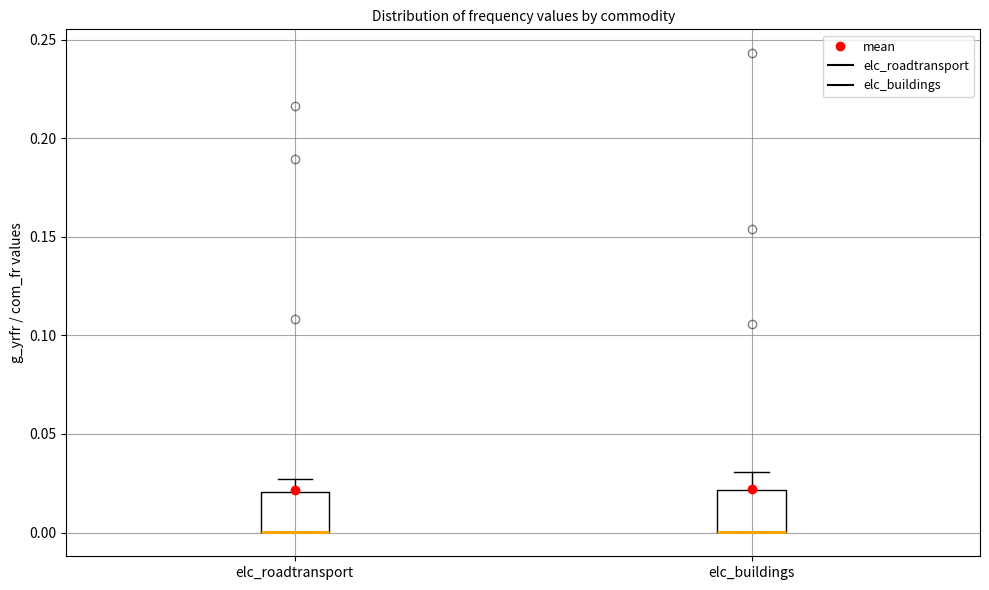

Reading left to right, transcribe this box plot: for each box, give where its median line is, the range the box spans, and where its two whiskers end, as read against the y-axis. The values are not printed on the chart, so give them approximately, as read against the axis.

elc_roadtransport: median 0.000 (drawn on the box's lower edge), box 0.000 to 0.020, whiskers 0.000 to 0.025
elc_buildings: median 0.000 (drawn on the box's lower edge), box 0.000 to 0.020, whiskers 0.000 to 0.030